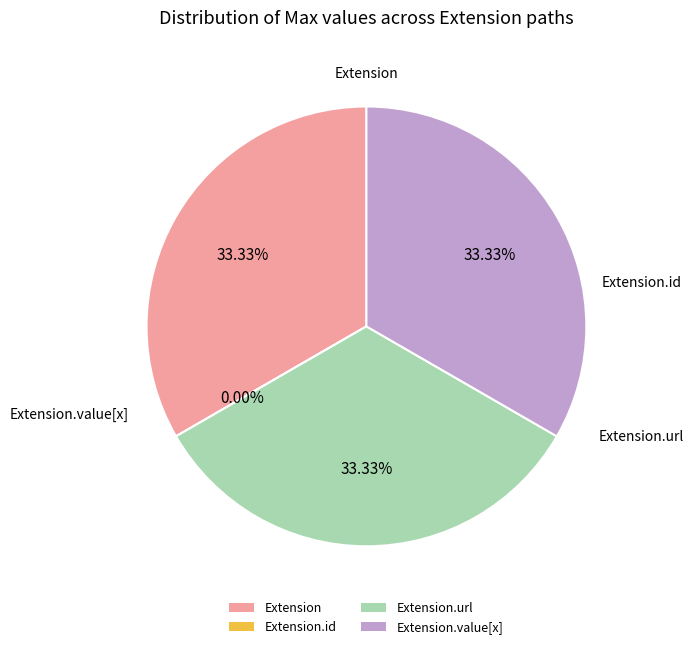

To the nearest percent, what is the difference between the largest and smallest slice percentages?

33%